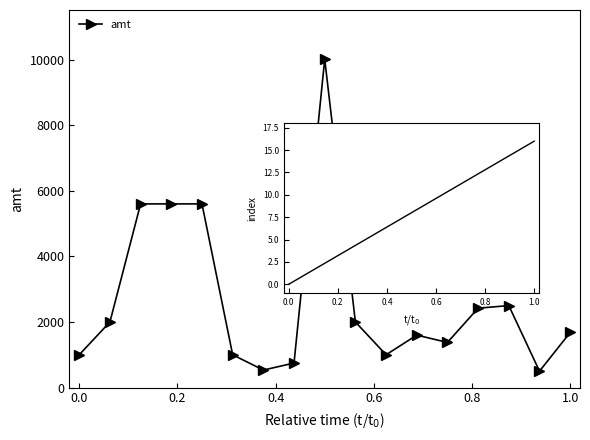

What is the average value?

2657